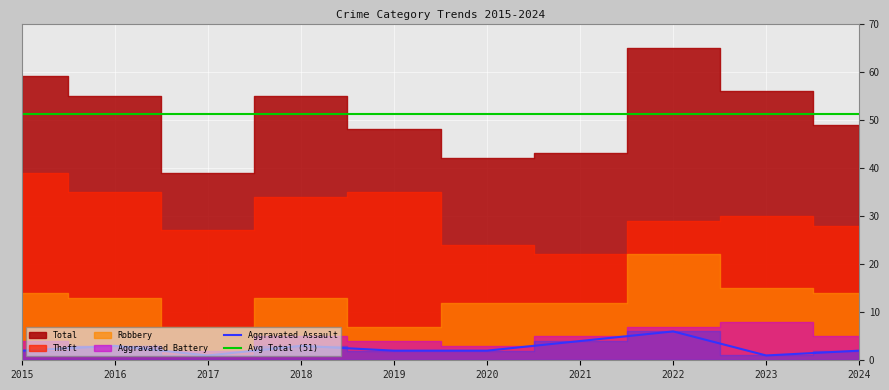

At which label does Aggravated Assault reach its peak?

2022